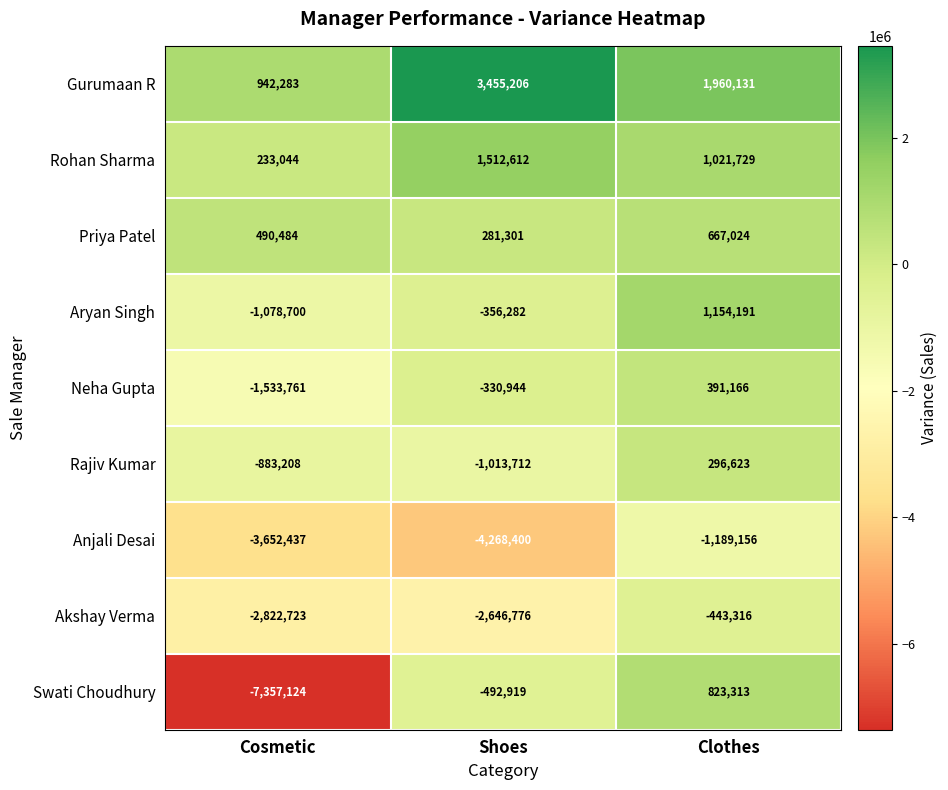

How many data points in Swati Choudhury are less than -492919?

1